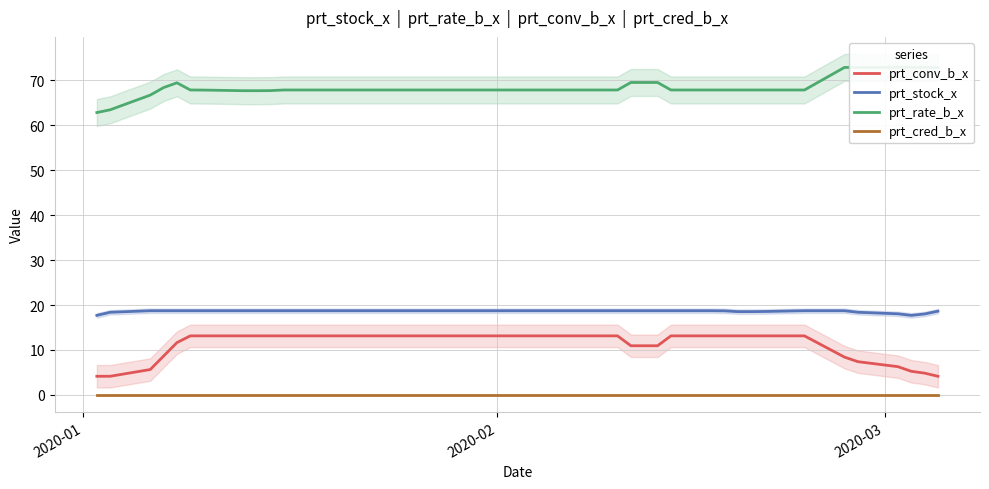

List the series in order of their peak value, lowest first.

prt_cred_b_x, prt_conv_b_x, prt_stock_x, prt_rate_b_x